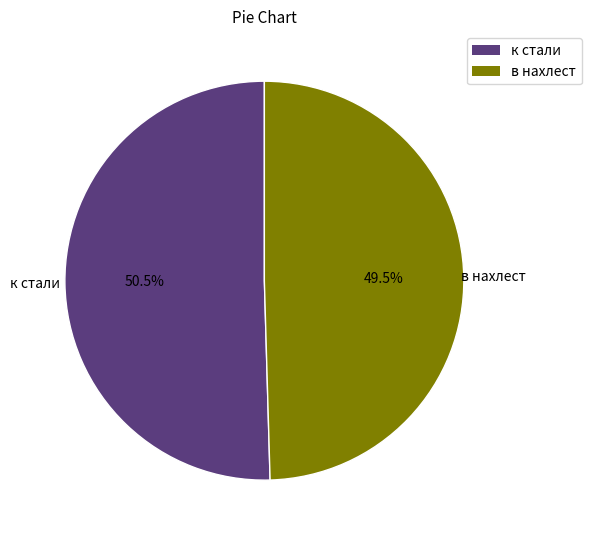

Which category has the biggest portion of the pie?

к стали